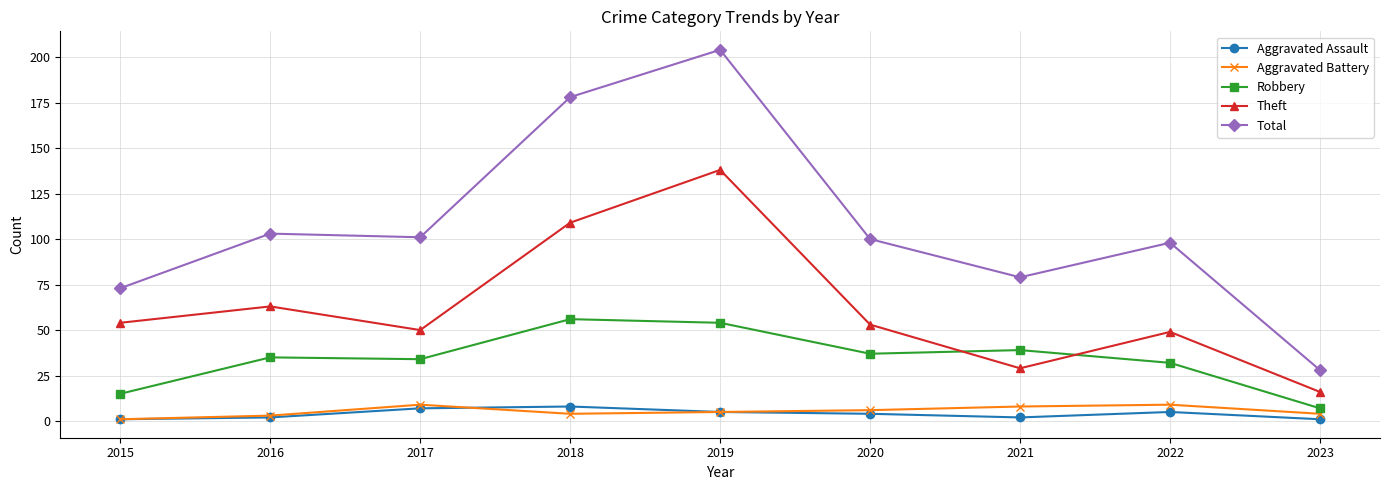

What is the sum of the Aggravated Battery values at 2015 and 2018?

5